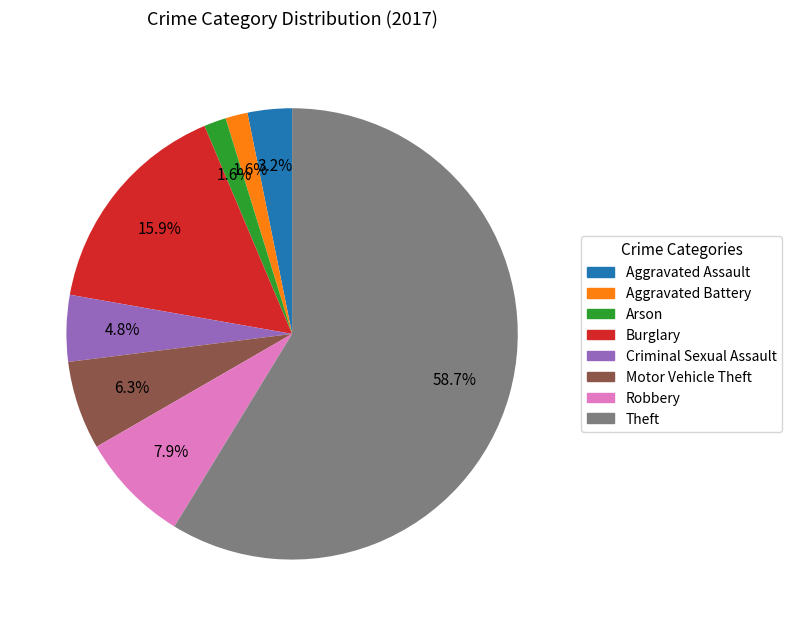

Which category has the biggest portion of the pie?

Theft